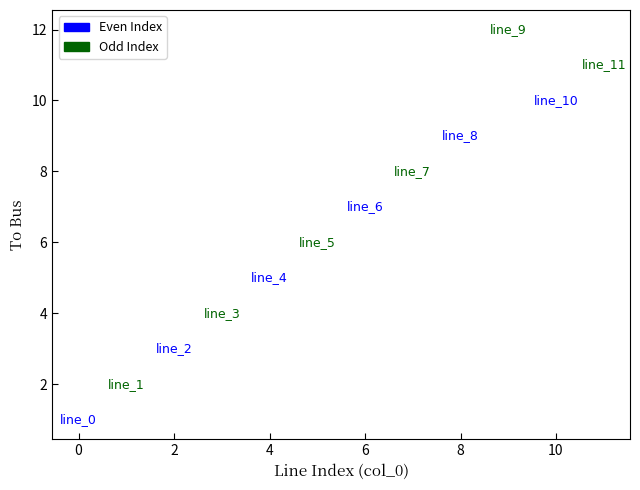

Which series has the widest spread of Y values?

Odd Index